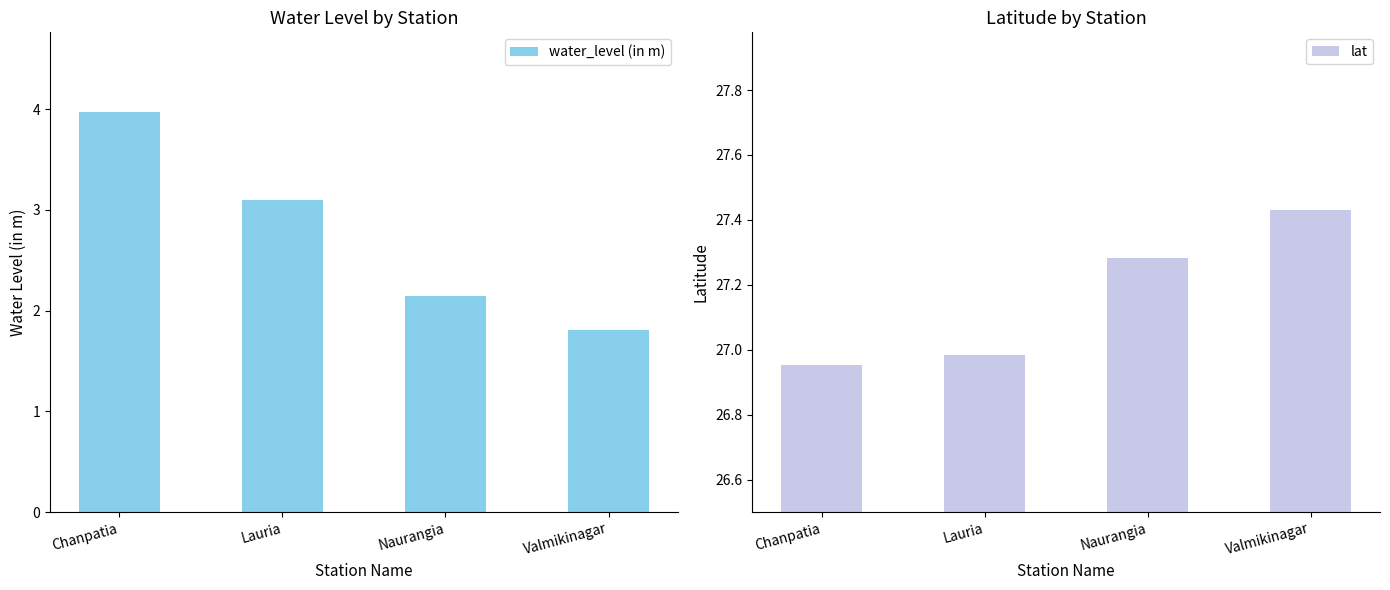

Does the chart contain any negative values?

No